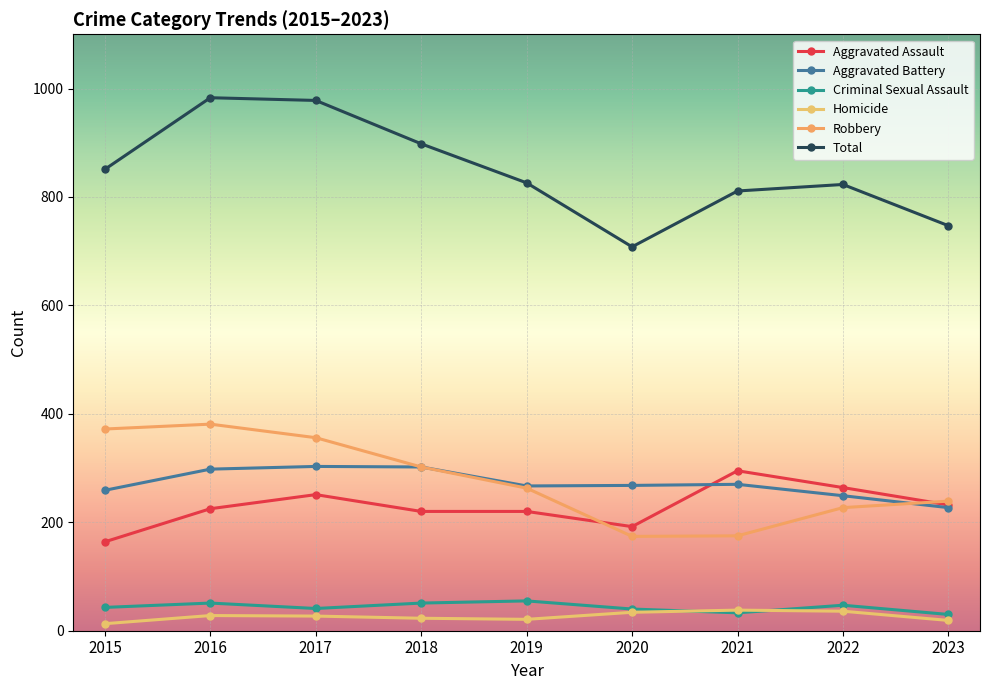

Which series has the largest total across all categories?

Total